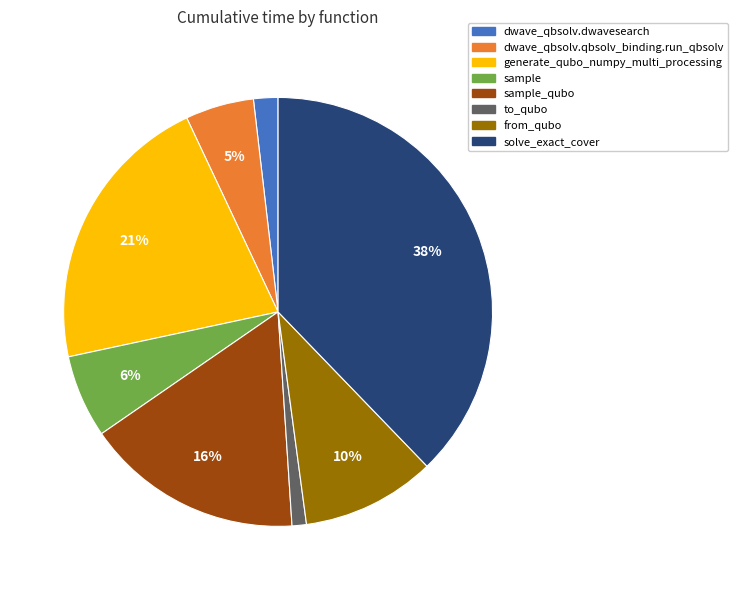

Which slice is the largest?

solve_exact_cover